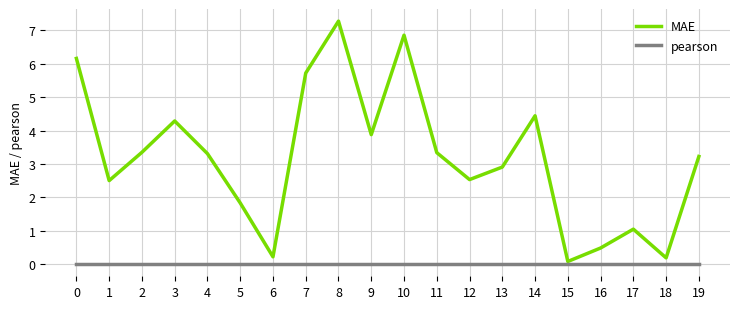

Is this an area chart (filled region under the line)?

No